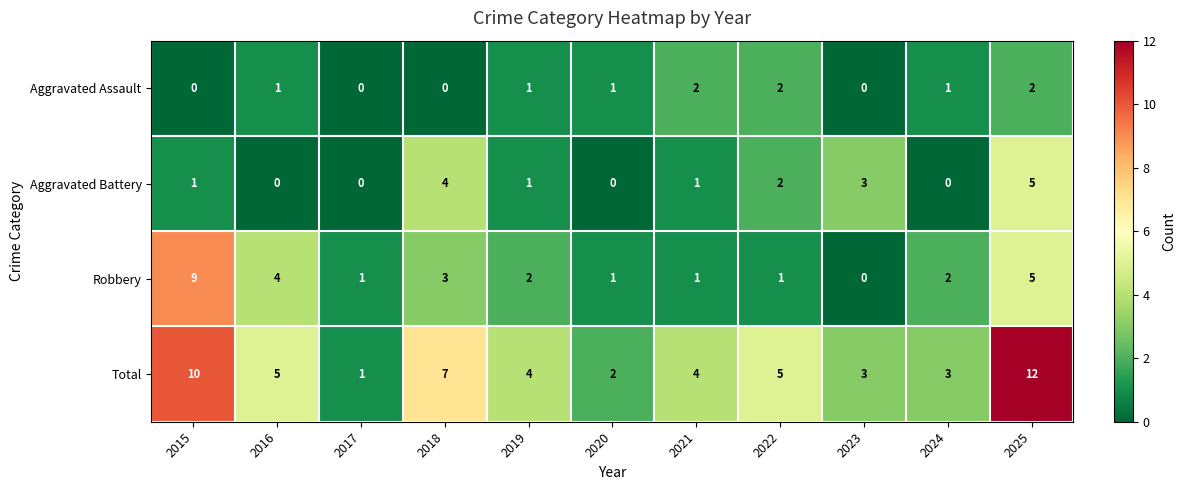

Which label corresponds to the largest value in the chart?

2025